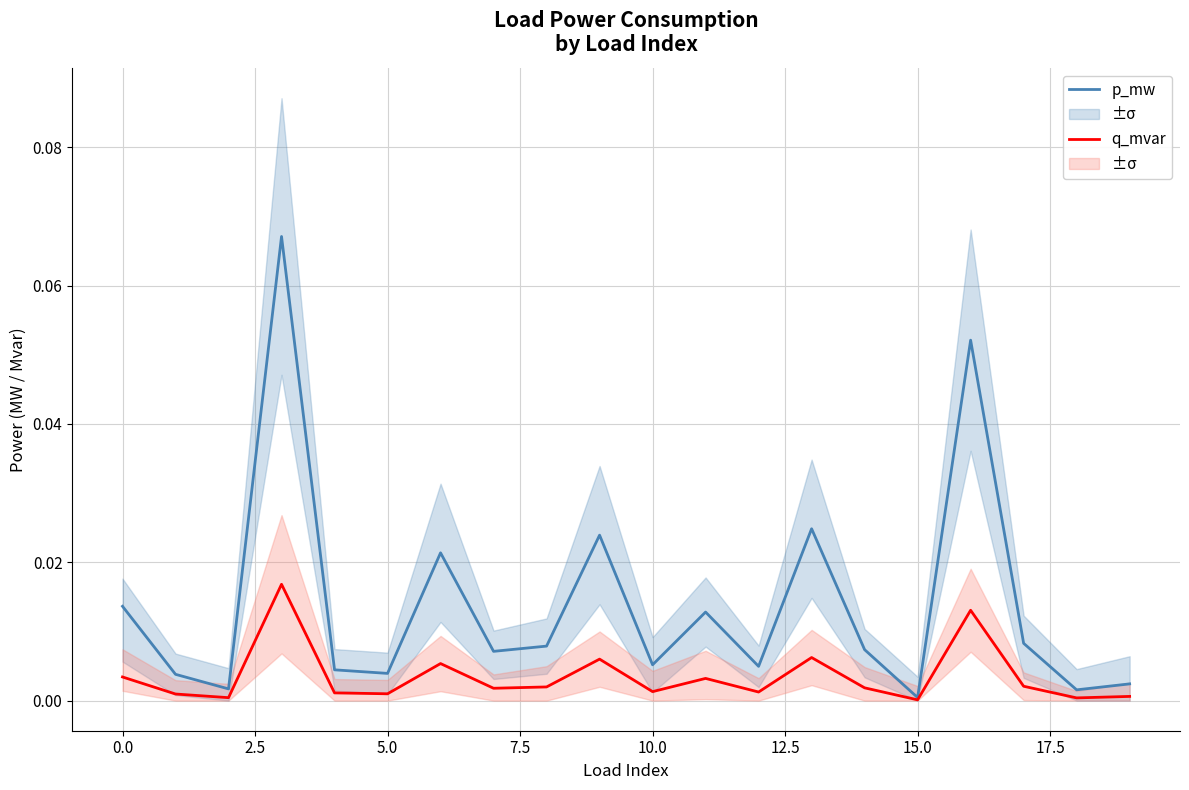

Is it true that q_mvar equals 0.0 at 0.0?

False